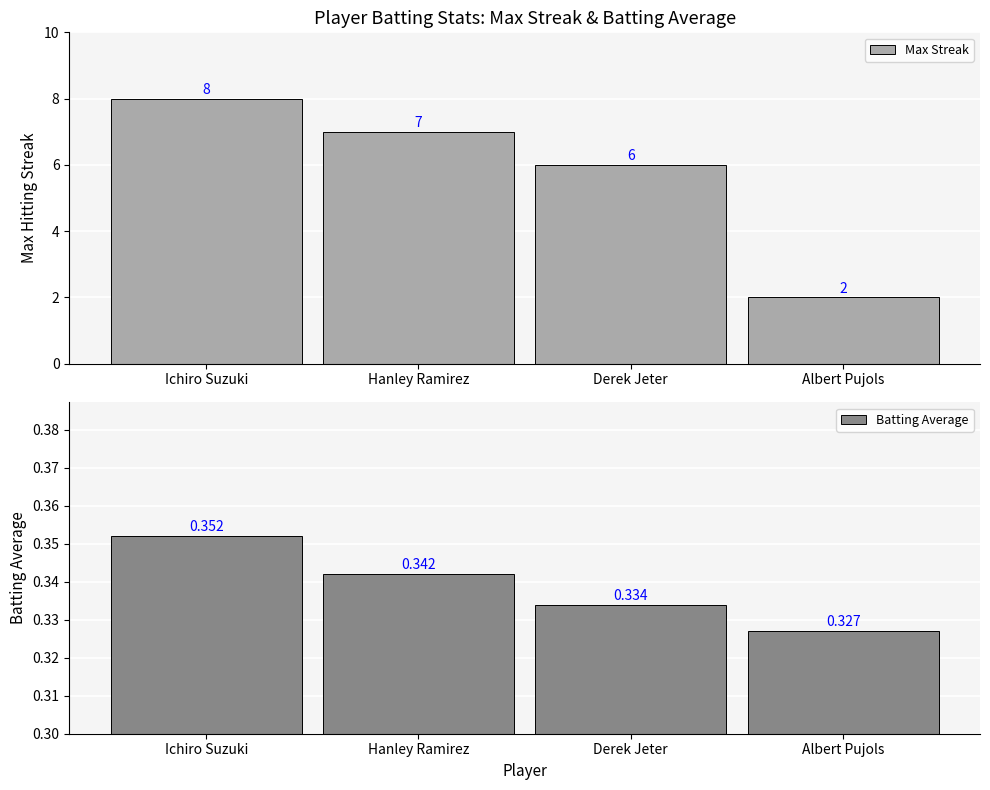

At which label is Batting Average closest to 0?

Albert Pujols